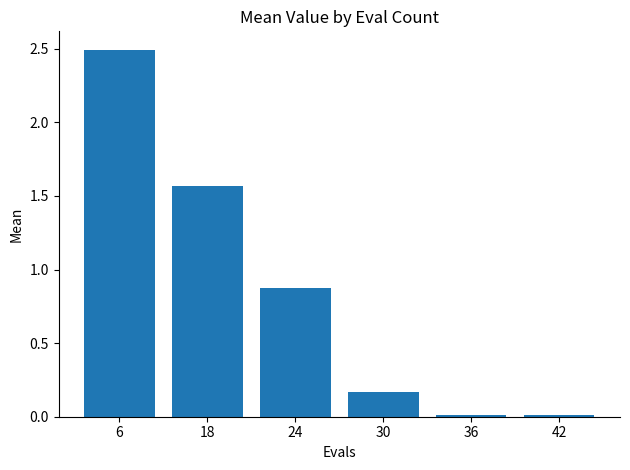

What is the change in value from 6 to 24?

-1.6